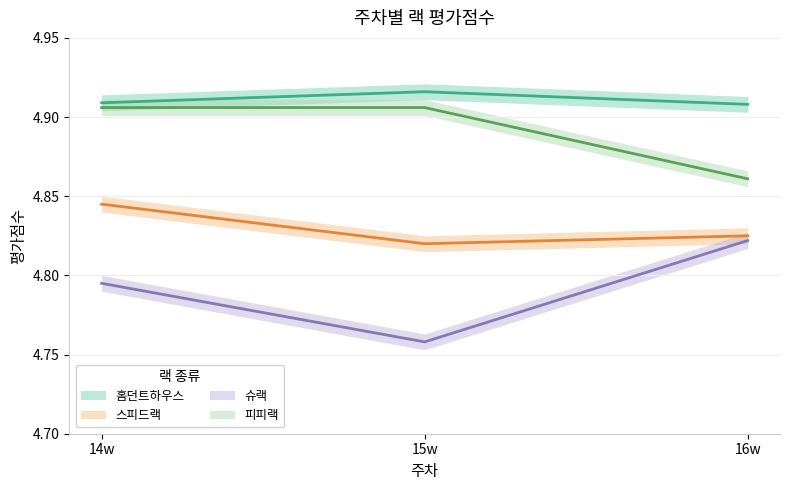

What is the maximum value shown in the chart?

4.9